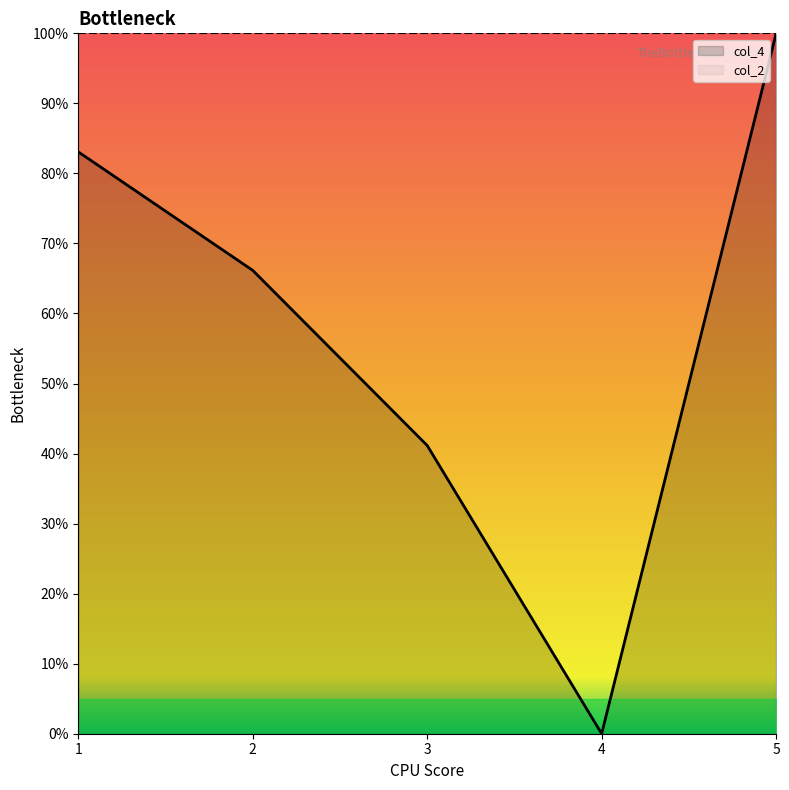

How many data points are less than 66?

2